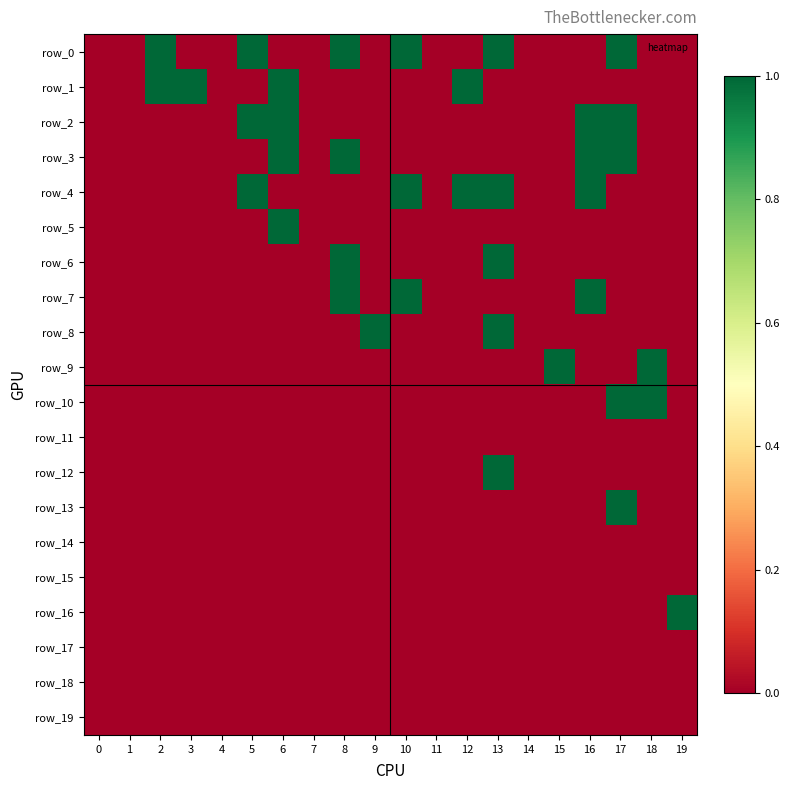

Reading right to left, list all the values displayed in this chart.

row_0: 19=0	18=0	17=1	16=0	15=0	14=0	13=1	12=0	11=0	10=1	9=0	8=1	7=0	6=0	5=1	4=0	3=0	2=1	1=0	0=0
row_1: 19=0	18=0	17=0	16=0	15=0	14=0	13=0	12=1	11=0	10=0	9=0	8=0	7=0	6=1	5=0	4=0	3=1	2=1	1=0	0=0
row_2: 19=0	18=0	17=1	16=1	15=0	14=0	13=0	12=0	11=0	10=0	9=0	8=0	7=0	6=1	5=1	4=0	3=0	2=0	1=0	0=0
row_3: 19=0	18=0	17=1	16=1	15=0	14=0	13=0	12=0	11=0	10=0	9=0	8=1	7=0	6=1	5=0	4=0	3=0	2=0	1=0	0=0
row_4: 19=0	18=0	17=0	16=1	15=0	14=0	13=1	12=1	11=0	10=1	9=0	8=0	7=0	6=0	5=1	4=0	3=0	2=0	1=0	0=0
row_5: 19=0	18=0	17=0	16=0	15=0	14=0	13=0	12=0	11=0	10=0	9=0	8=0	7=0	6=1	5=0	4=0	3=0	2=0	1=0	0=0
row_6: 19=0	18=0	17=0	16=0	15=0	14=0	13=1	12=0	11=0	10=0	9=0	8=1	7=0	6=0	5=0	4=0	3=0	2=0	1=0	0=0
row_7: 19=0	18=0	17=0	16=1	15=0	14=0	13=0	12=0	11=0	10=1	9=0	8=1	7=0	6=0	5=0	4=0	3=0	2=0	1=0	0=0
row_8: 19=0	18=0	17=0	16=0	15=0	14=0	13=1	12=0	11=0	10=0	9=1	8=0	7=0	6=0	5=0	4=0	3=0	2=0	1=0	0=0
row_9: 19=0	18=1	17=0	16=0	15=1	14=0	13=0	12=0	11=0	10=0	9=0	8=0	7=0	6=0	5=0	4=0	3=0	2=0	1=0	0=0
row_10: 19=0	18=1	17=1	16=0	15=0	14=0	13=0	12=0	11=0	10=0	9=0	8=0	7=0	6=0	5=0	4=0	3=0	2=0	1=0	0=0
row_11: 19=0	18=0	17=0	16=0	15=0	14=0	13=0	12=0	11=0	10=0	9=0	8=0	7=0	6=0	5=0	4=0	3=0	2=0	1=0	0=0
row_12: 19=0	18=0	17=0	16=0	15=0	14=0	13=1	12=0	11=0	10=0	9=0	8=0	7=0	6=0	5=0	4=0	3=0	2=0	1=0	0=0
row_13: 19=0	18=0	17=1	16=0	15=0	14=0	13=0	12=0	11=0	10=0	9=0	8=0	7=0	6=0	5=0	4=0	3=0	2=0	1=0	0=0
row_14: 19=0	18=0	17=0	16=0	15=0	14=0	13=0	12=0	11=0	10=0	9=0	8=0	7=0	6=0	5=0	4=0	3=0	2=0	1=0	0=0
row_15: 19=0	18=0	17=0	16=0	15=0	14=0	13=0	12=0	11=0	10=0	9=0	8=0	7=0	6=0	5=0	4=0	3=0	2=0	1=0	0=0
row_16: 19=1	18=0	17=0	16=0	15=0	14=0	13=0	12=0	11=0	10=0	9=0	8=0	7=0	6=0	5=0	4=0	3=0	2=0	1=0	0=0
row_17: 19=0	18=0	17=0	16=0	15=0	14=0	13=0	12=0	11=0	10=0	9=0	8=0	7=0	6=0	5=0	4=0	3=0	2=0	1=0	0=0
row_18: 19=0	18=0	17=0	16=0	15=0	14=0	13=0	12=0	11=0	10=0	9=0	8=0	7=0	6=0	5=0	4=0	3=0	2=0	1=0	0=0
row_19: 19=0	18=0	17=0	16=0	15=0	14=0	13=0	12=0	11=0	10=0	9=0	8=0	7=0	6=0	5=0	4=0	3=0	2=0	1=0	0=0